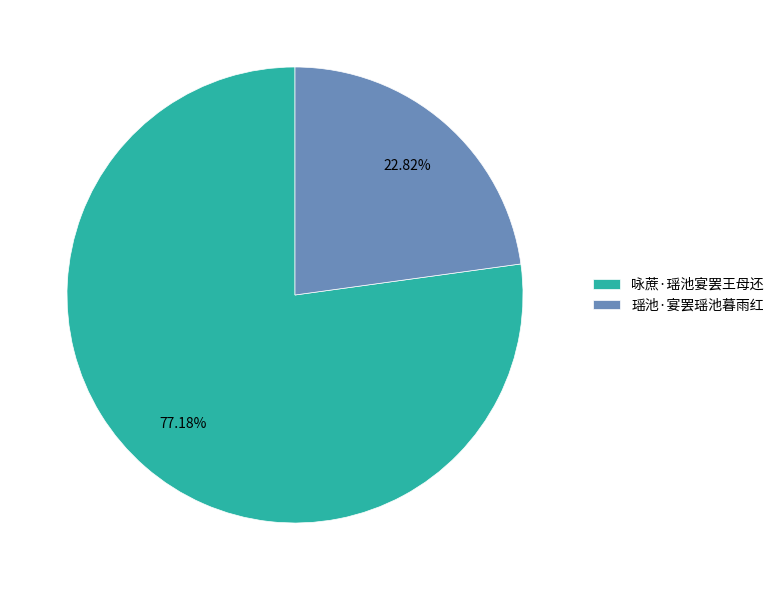

Combined, what portion of the pie is 瑶池·宴罢瑶池暮雨红 and 咏蔗·瑶池宴罢王母还?

100.0%